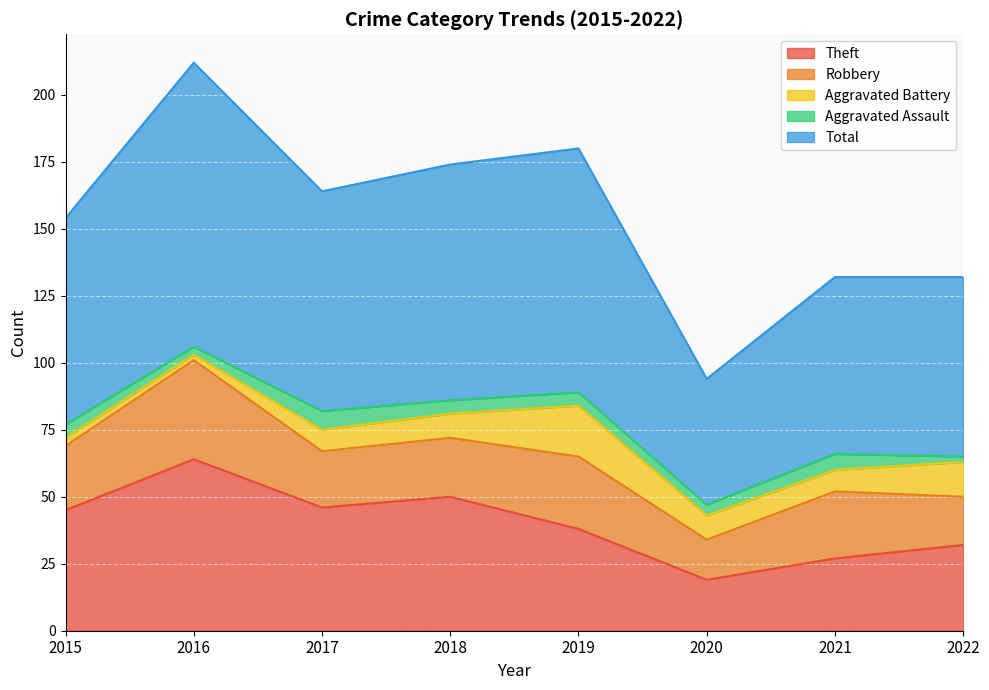

What is the lowest value of the Aggravated Battery series?

2